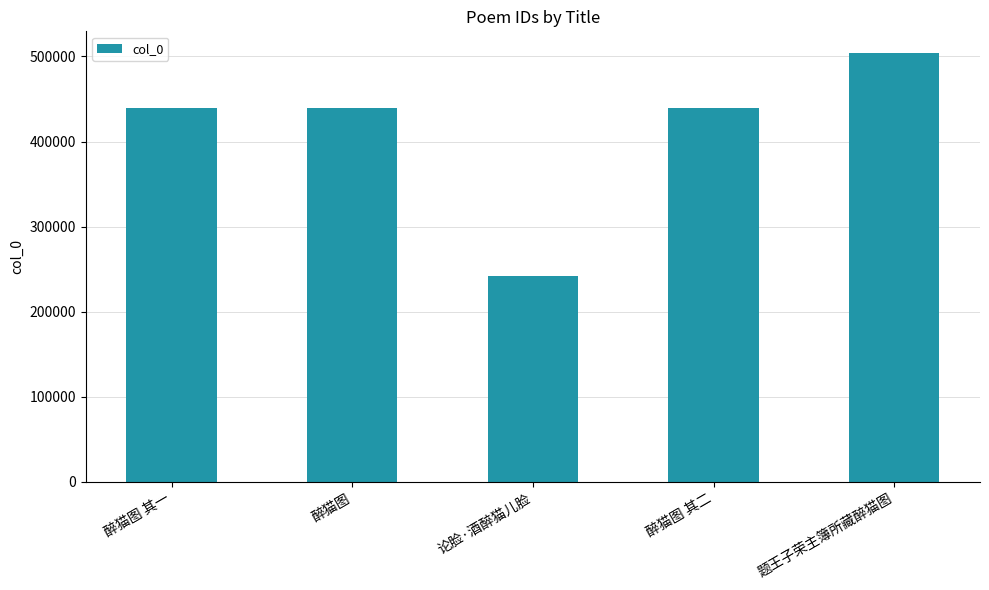

What is the sum of all values?

2063778